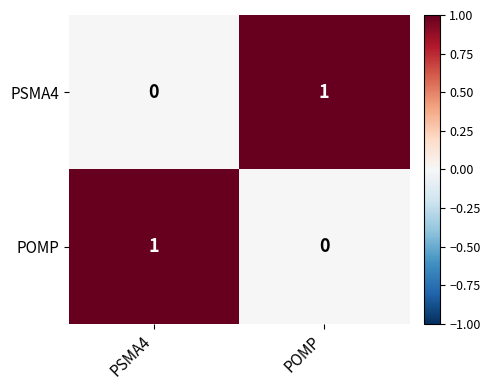

At PSMA4, list the series in order from smallest to largest.

PSMA4, POMP